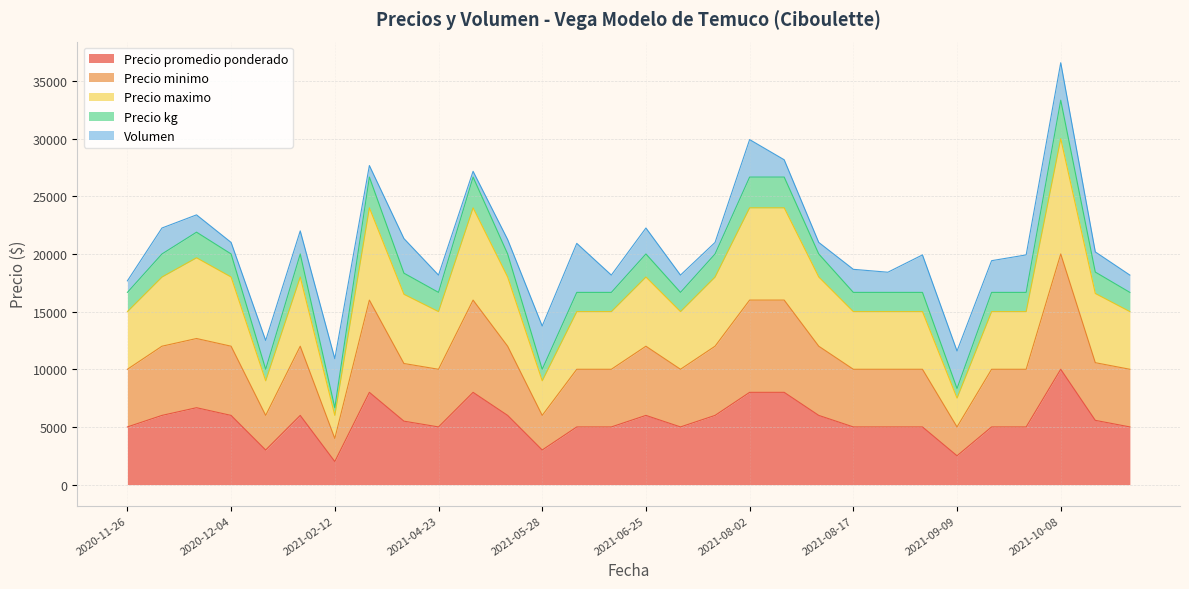

How many lines are shown in the chart?

5